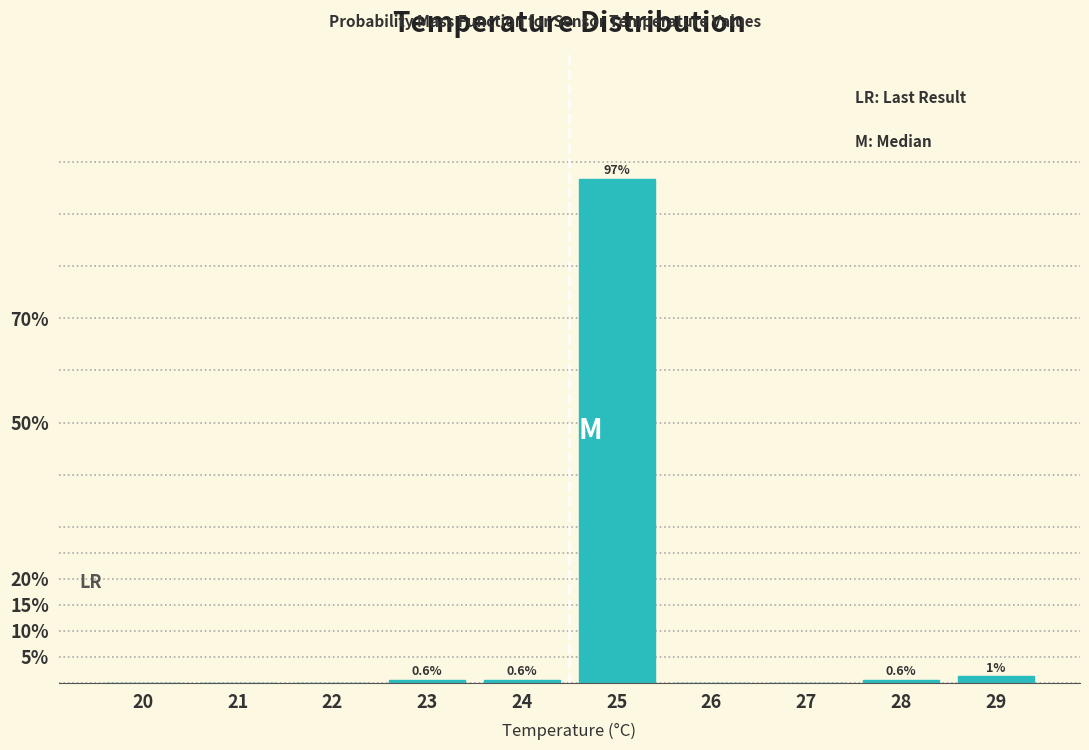

At which label is the value closest to 48?

29